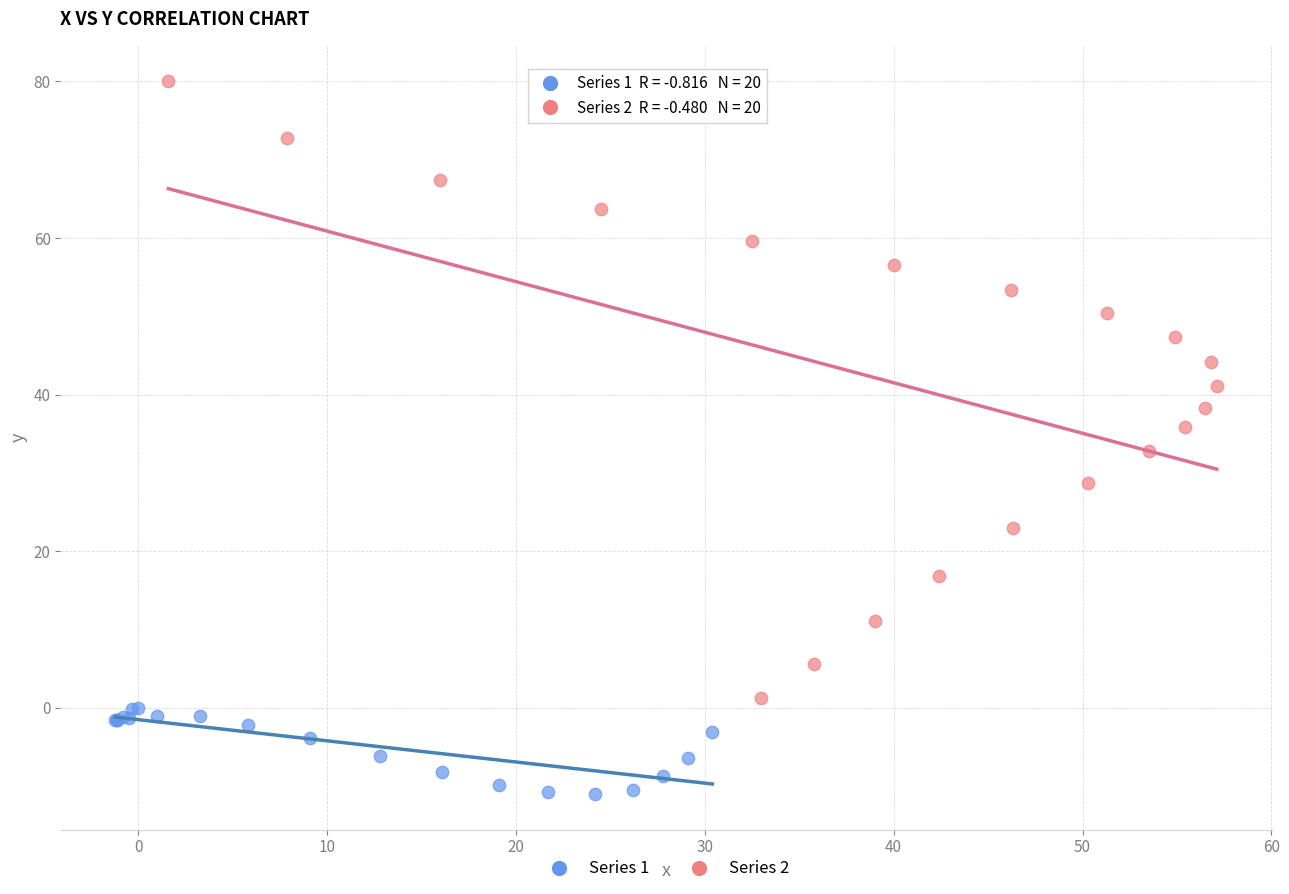

Which series has the widest spread of Y values?

Series 2